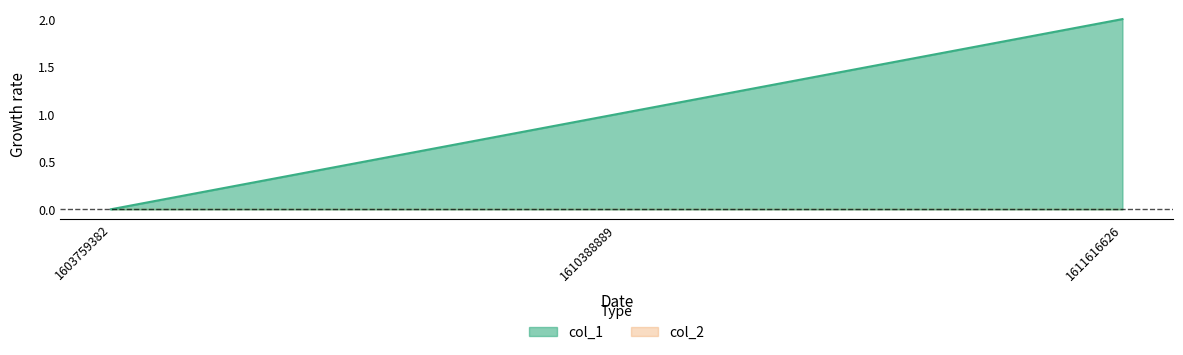

Reading left to right, transcribe all the data shown in this chart.

col_1: 1603759382=0	1610388889=1	1611616626=2
col_2: 1603759382=0	1610388889=0	1611616626=0